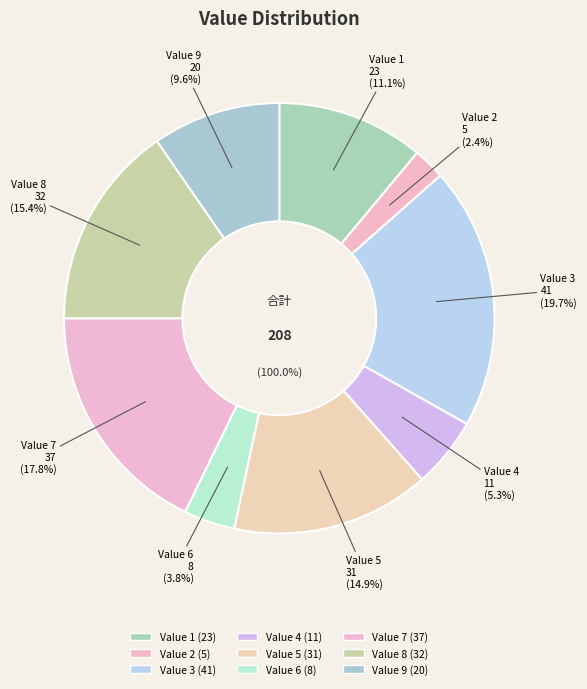

What percentage do Value 9 and Value 3 together represent?

29.3%